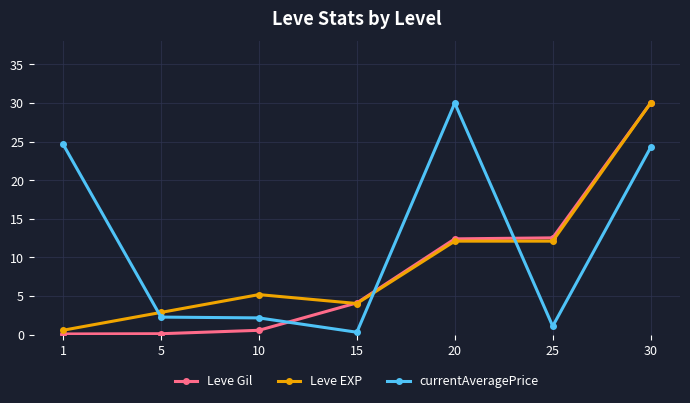

What is the sum of the Leve EXP values at 10 and 25?

17.3